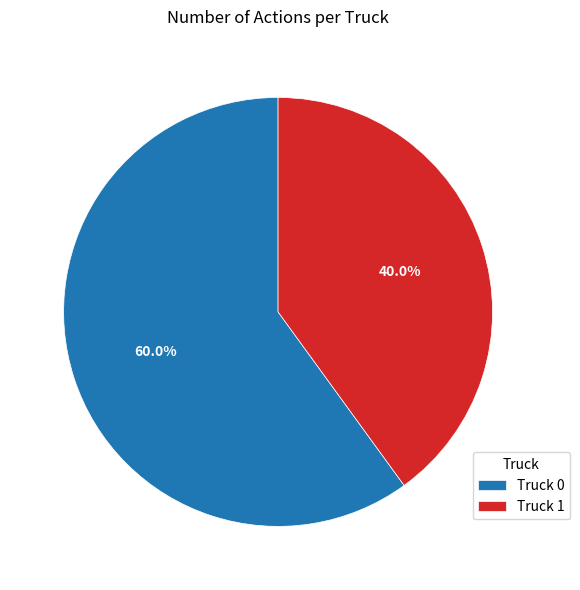

How much of the chart is everything except Truck 1?

60.0%